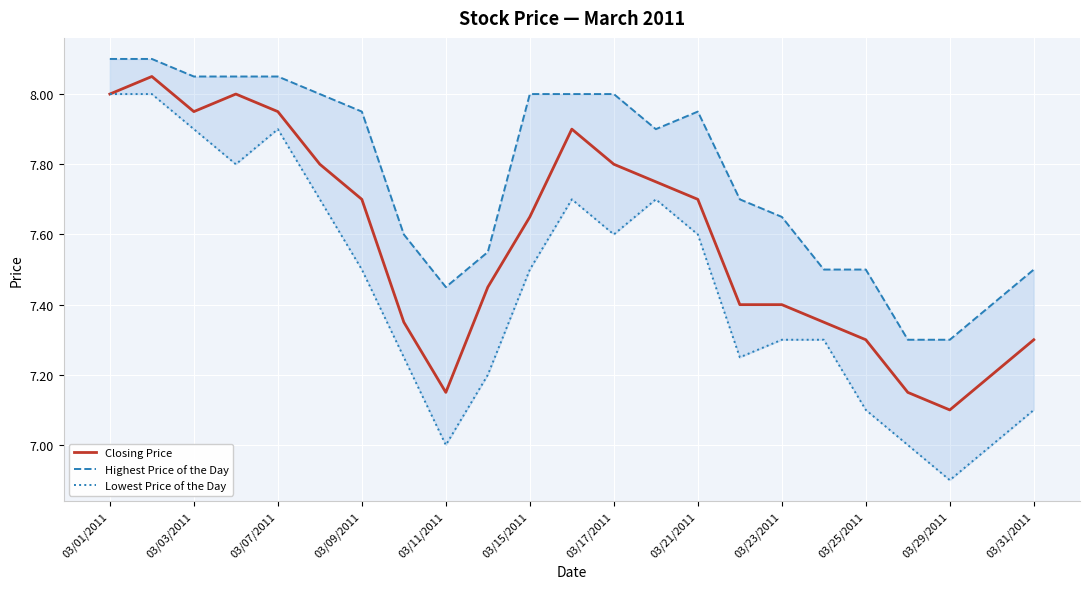

The value of Closing Price at 03/21/2011 is 4.6. True or false?

False